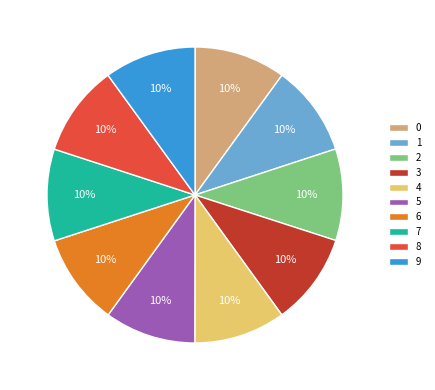

Is it true that 2 is 10% of the pie?

True